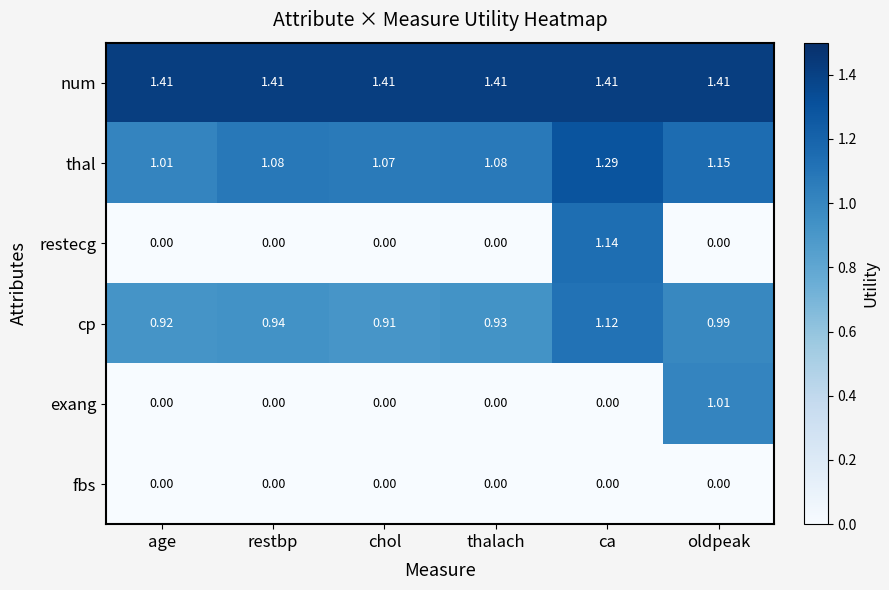

Between age and ca, which series saw the biggest shift?

restecg